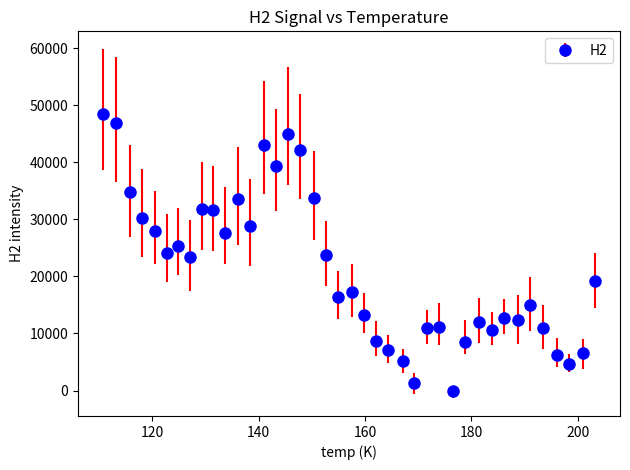

What is the value of the 2nd point from the left?

46925.1